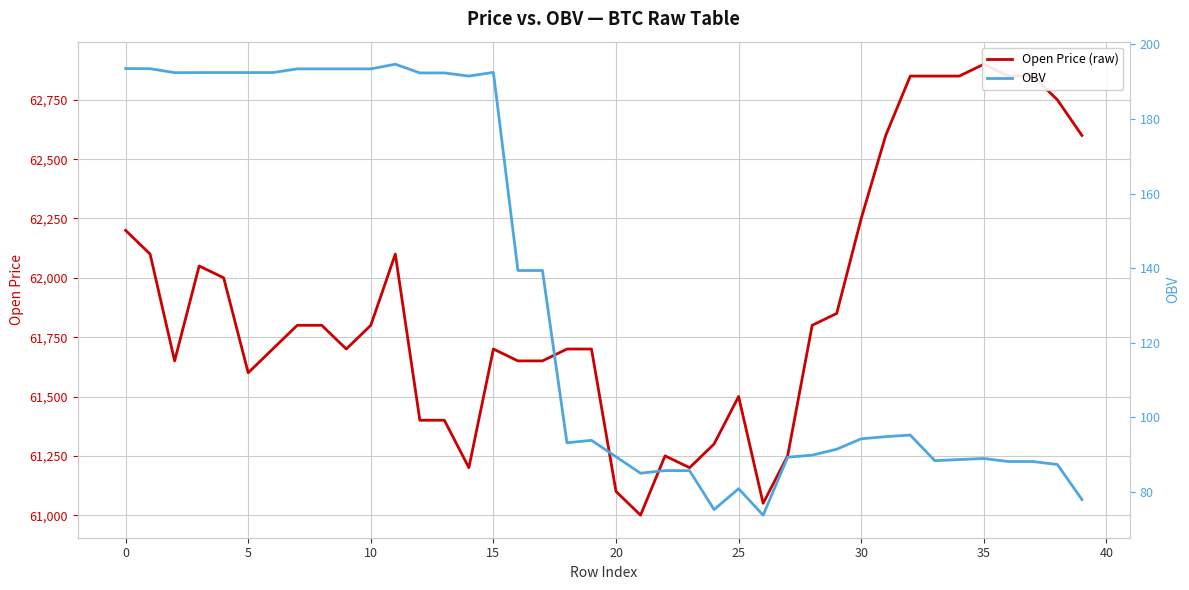

Count the number of categories in the chart.

40